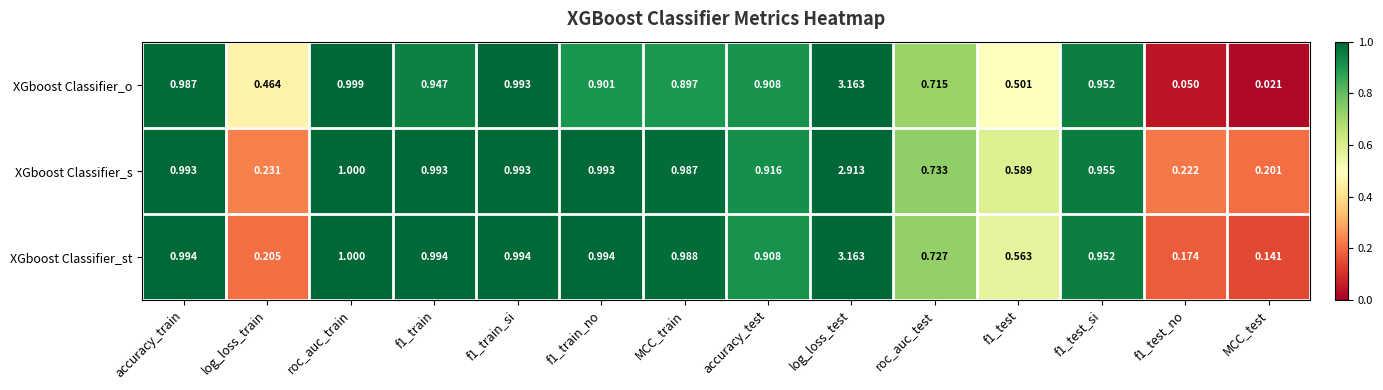

Which series has the largest total across all categories?

XGboost Classifier_st